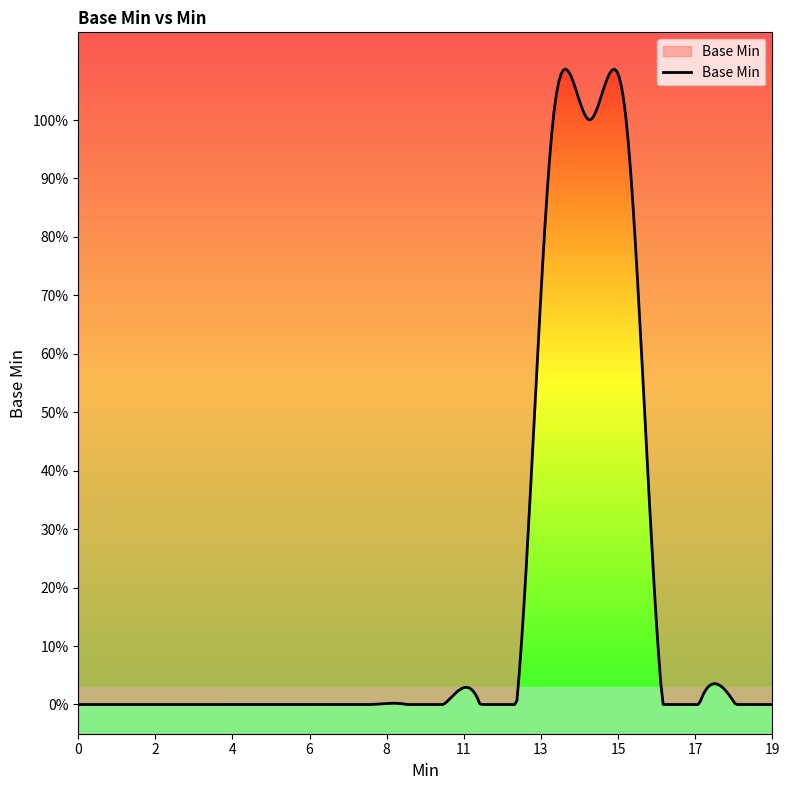

Reading left to right, extract all data points from this chart.

0	0	0	0	0	0	0	0	0	0	0	0	0	1	1	1	0	0	0	0